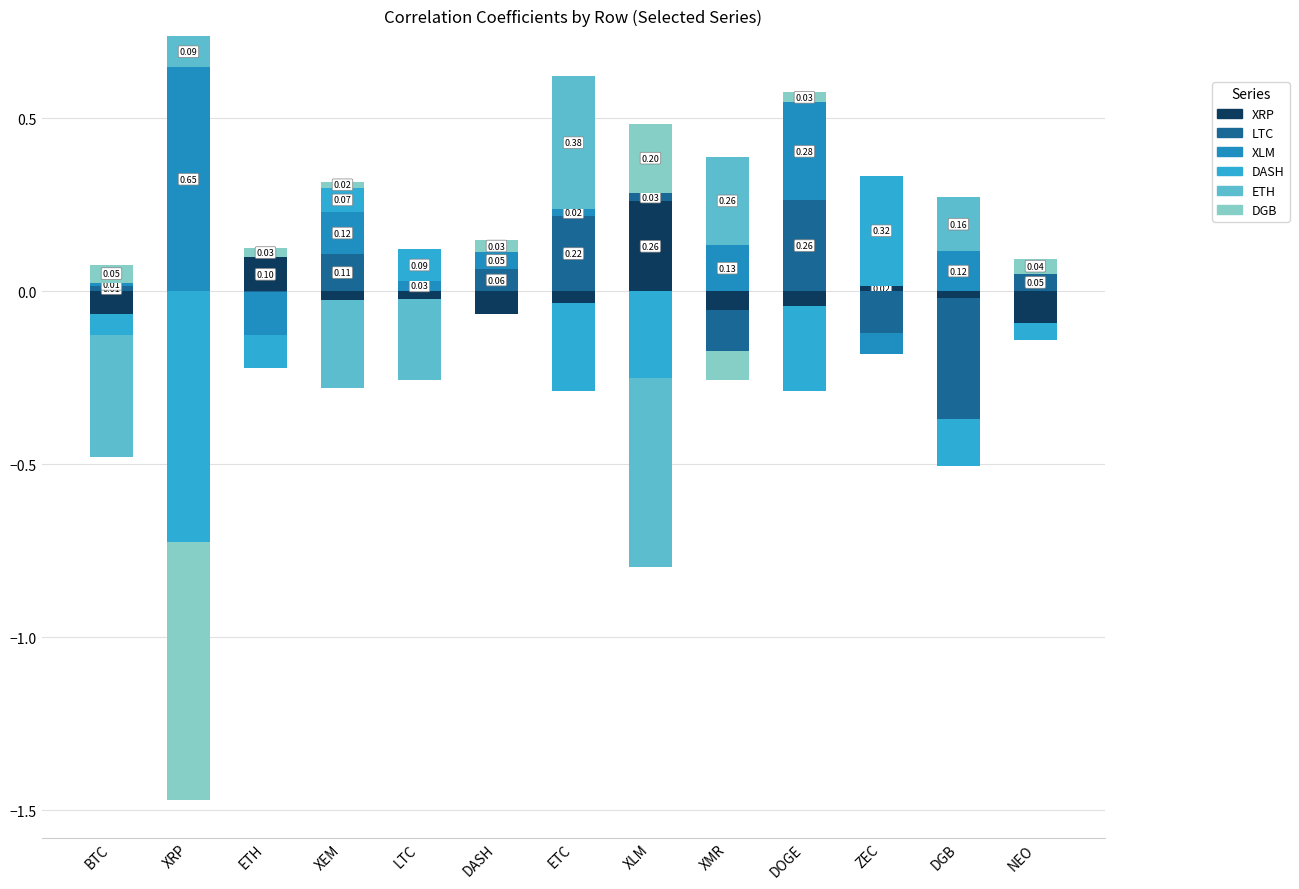

Which category has the highest value in the DGB series?

XLM